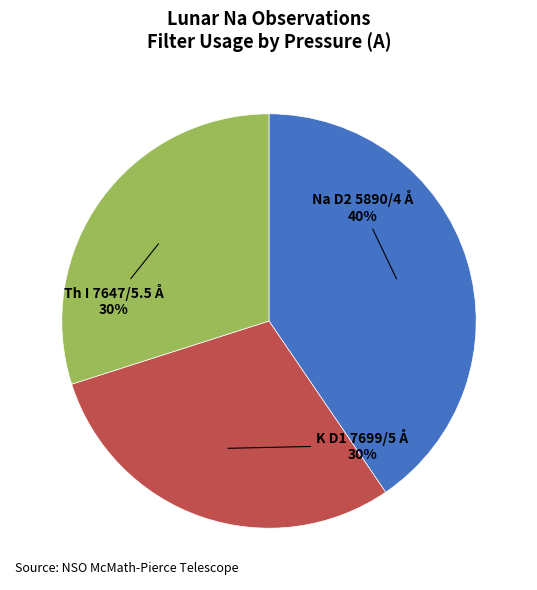

Is there any slice that represents more than half of the pie?

No